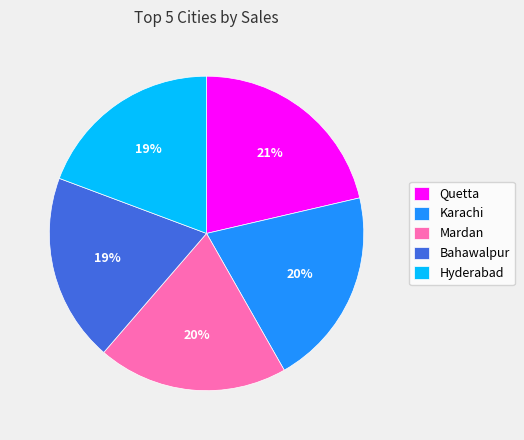

True or false: Bahawalpur accounts for 19% of the total.

True